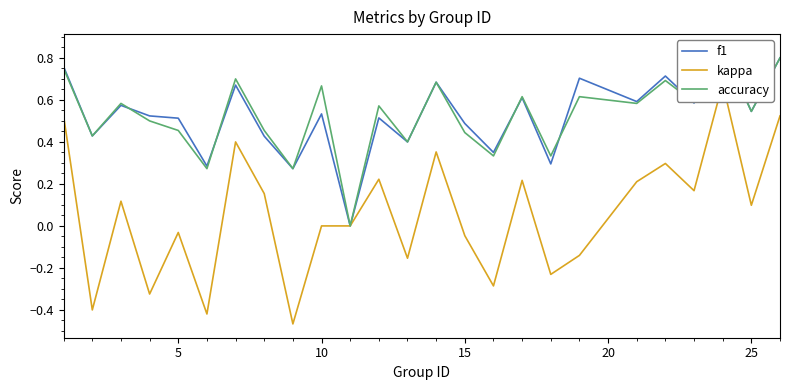

What is the average value of the f1 series?

0.5